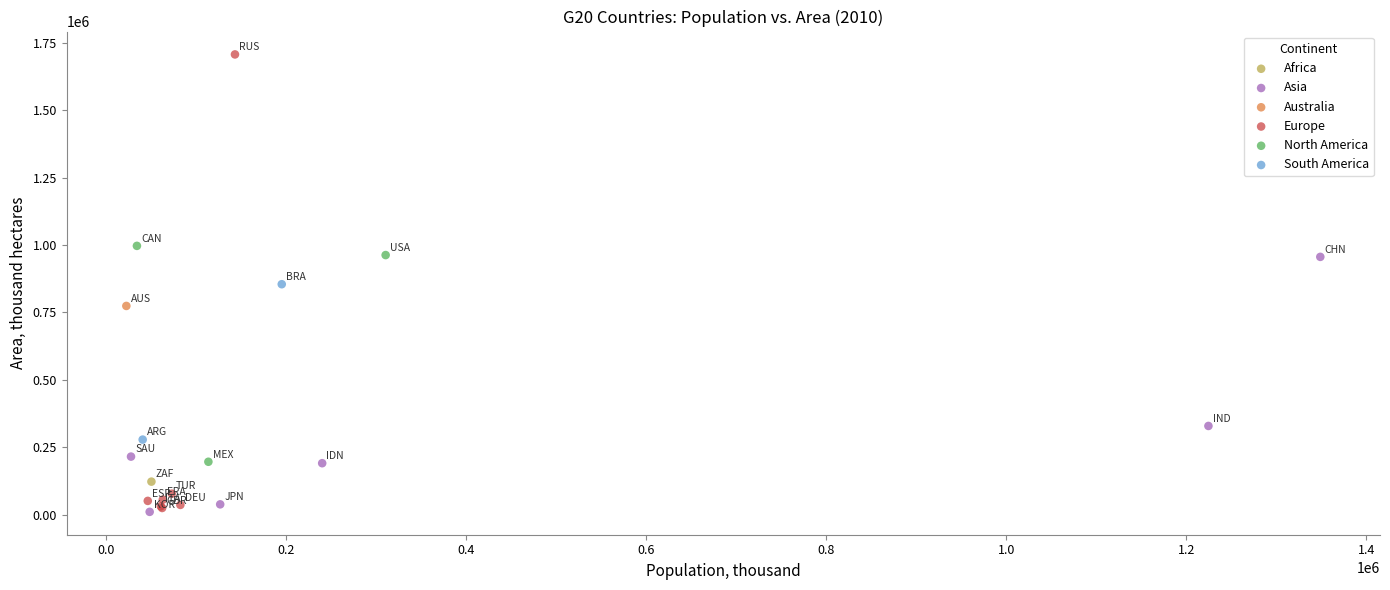

What are all the series names shown in the legend?

Africa, Asia, Australia, Europe, North America, South America